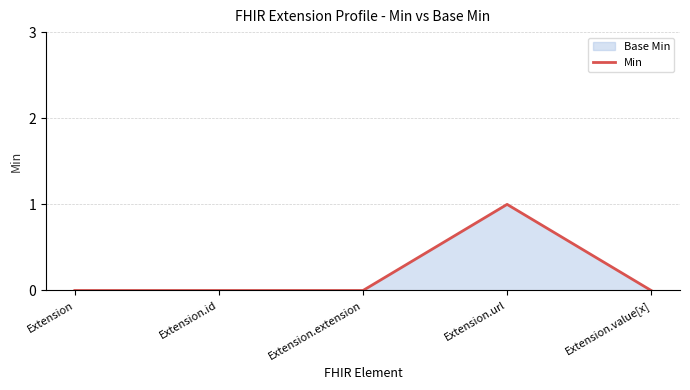

Count the values in the range 0 to 1.

5